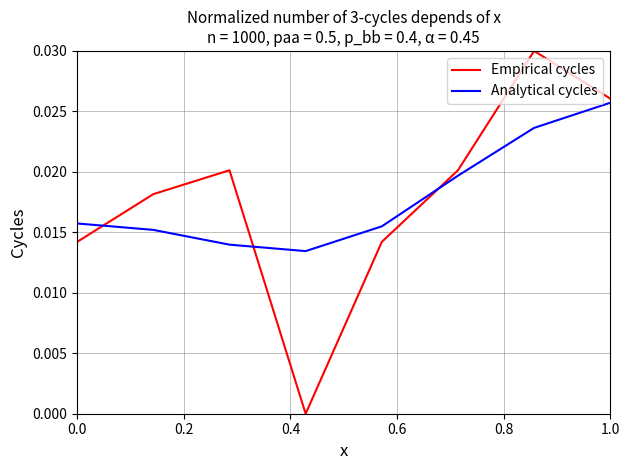

List the series in order of their peak value, highest first.

Empirical cycles, Analytical cycles